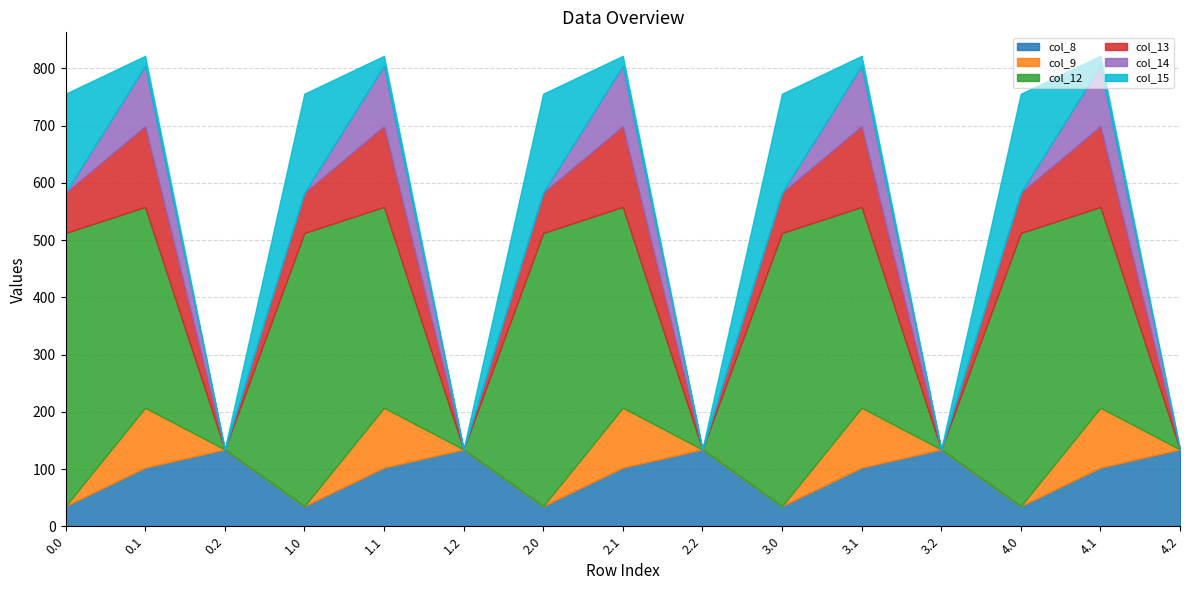

Reading left to right, transcribe all the data shown in this chart.

col_8: 35.0	102.3	134.2	35.0	102.3	134.2	35.0	102.3	134.2	35.0	102.3	134.2	35.0	102.3	134.2
col_9: 0.0	104.8	0.0	0.0	104.8	0.0	0.0	104.8	0.0	0.0	104.8	0.0	0.0	104.8	0.0
col_12: 477.2	350.8	0.0	477.2	350.8	0.0	477.2	350.8	0.0	477.2	350.8	0.0	477.2	350.8	0.0
col_13: 70.2	141.2	0.0	70.2	141.2	0.0	70.2	141.2	0.0	70.2	141.2	0.0	70.2	141.2	0.0
col_14: 0.3	105.5	0.0	0.3	105.5	0.0	0.3	105.5	0.0	0.3	105.5	0.0	0.3	105.5	0.0
col_15: 172.8	17.3	0.0	172.8	17.3	0.0	172.8	17.3	0.0	172.8	17.3	0.0	172.8	17.3	0.0